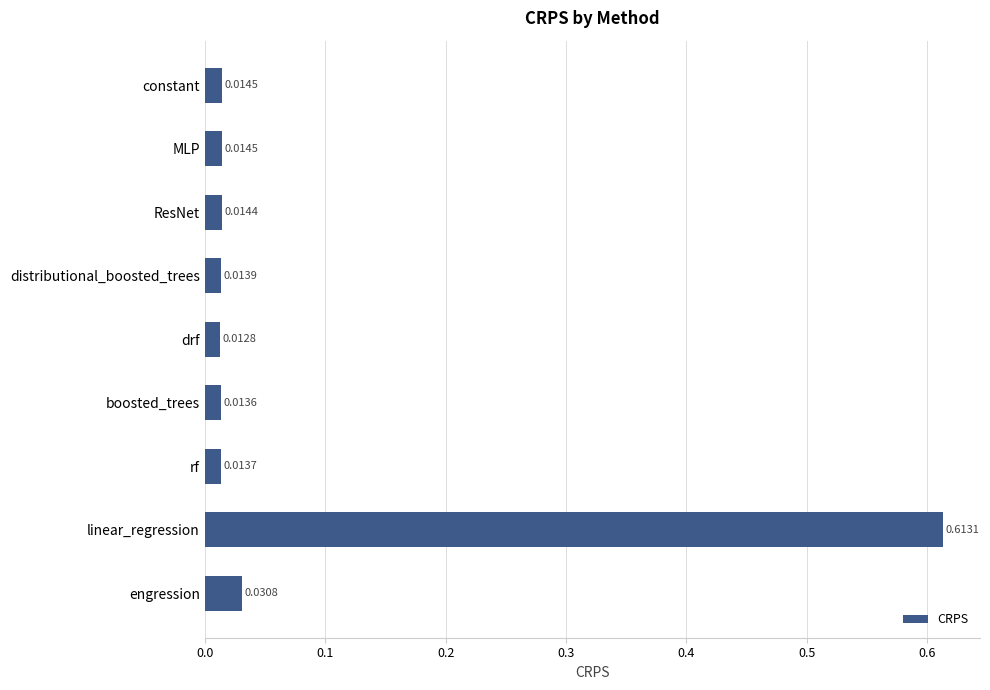

What is the sum of all values?

0.7